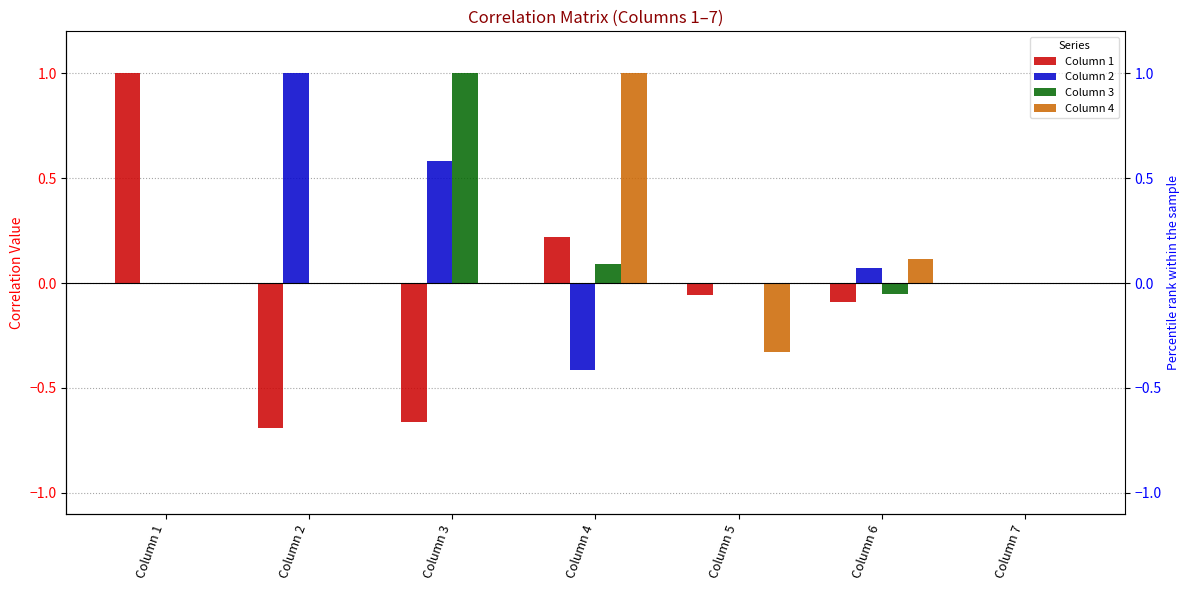

How many positive values does the Column 2 series have?

4